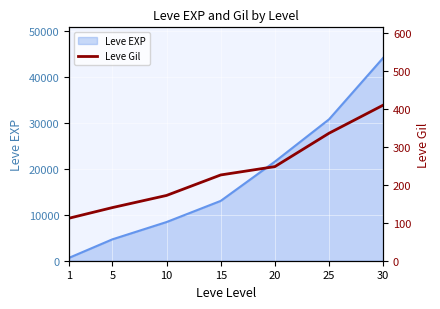

What is the maximum value for Leve EXP?

44230